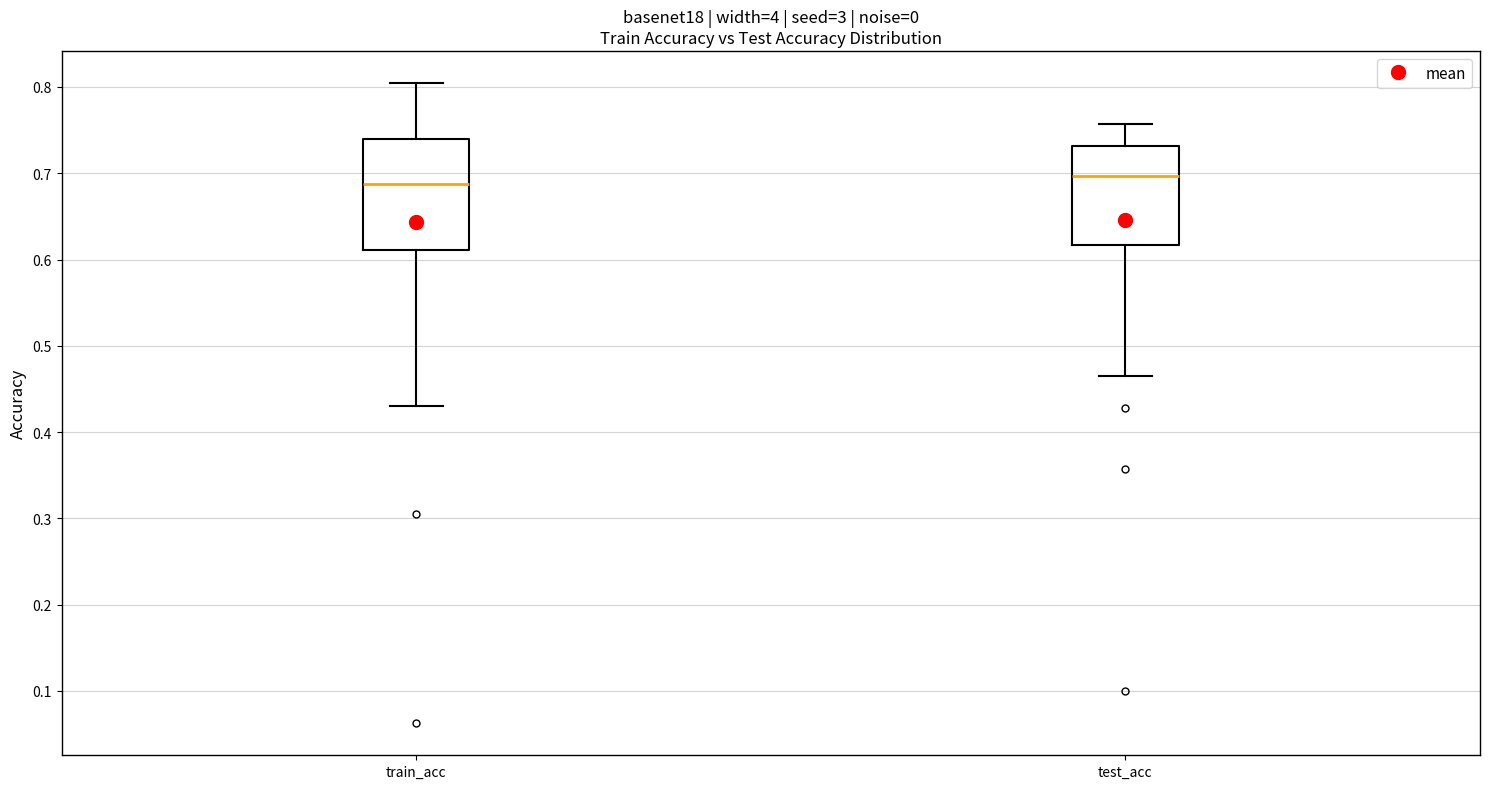

Where does the lower whisker of the box for test_acc end on the y-axis? The values are not printed on the chart, so give them approximately, as read against the axis.

0.47